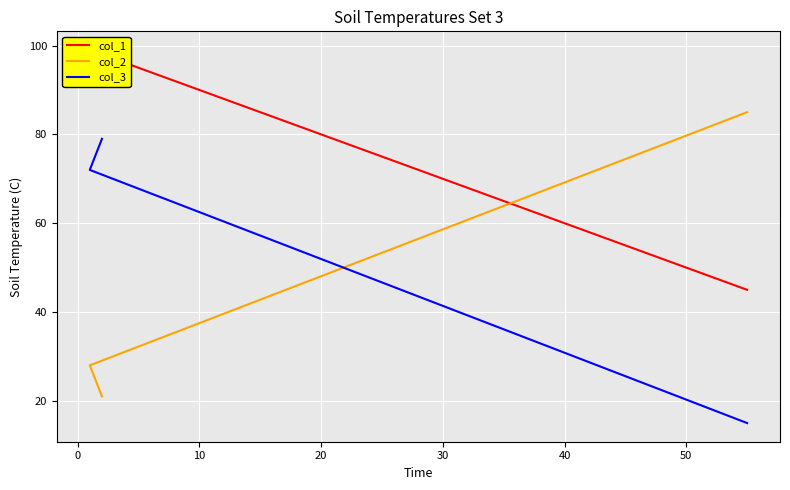

True or false: col_1 has a value of 142 at 10.

False